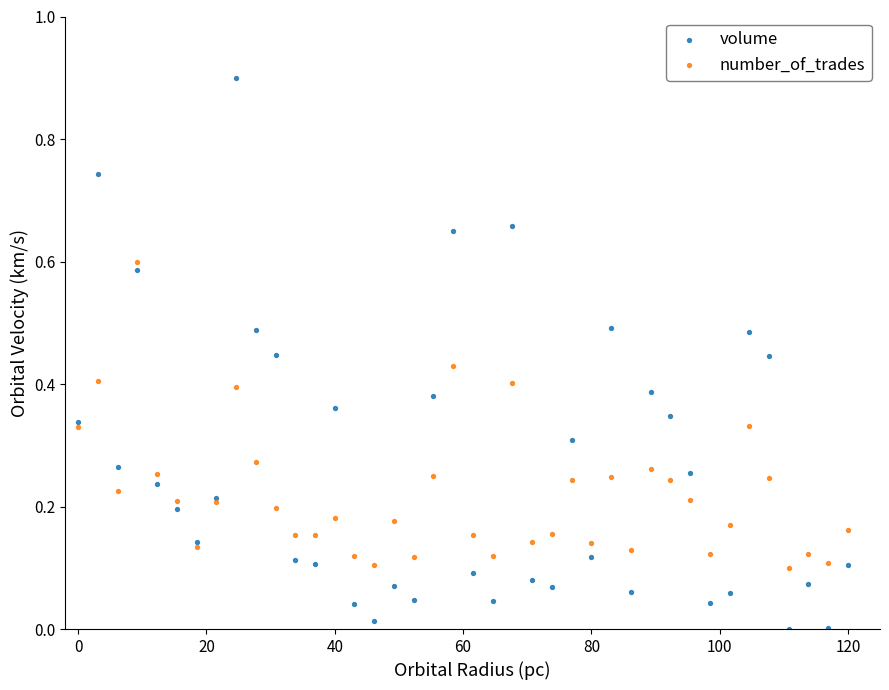

Which series has the largest Y range (max minus min)?

volume